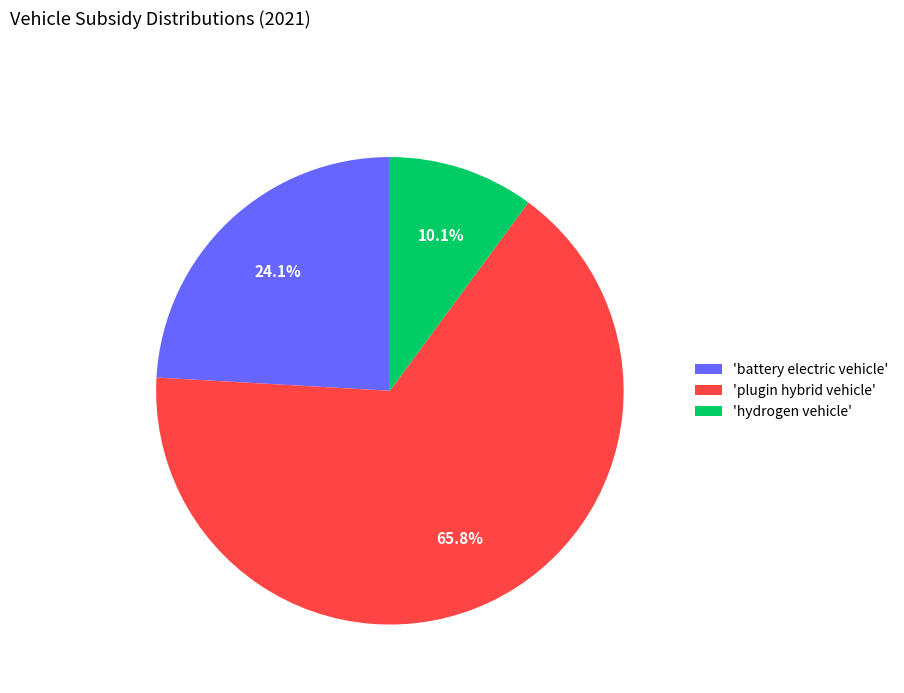

What is the smallest slice in the pie chart?

'hydrogen vehicle'